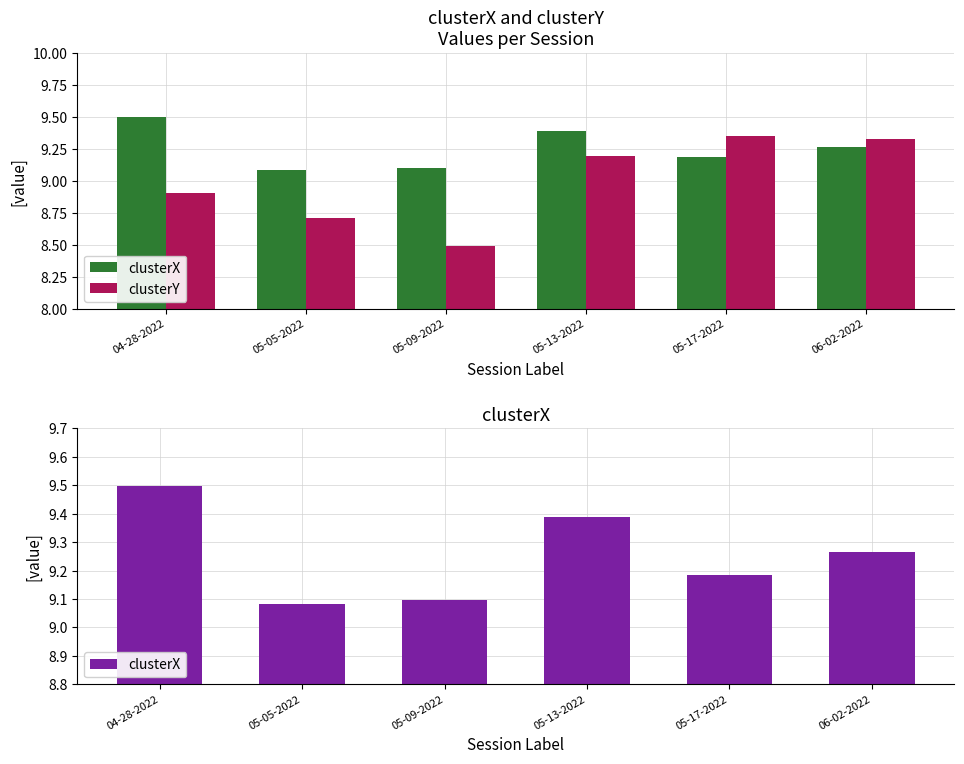

How many groups of bars are there?

6